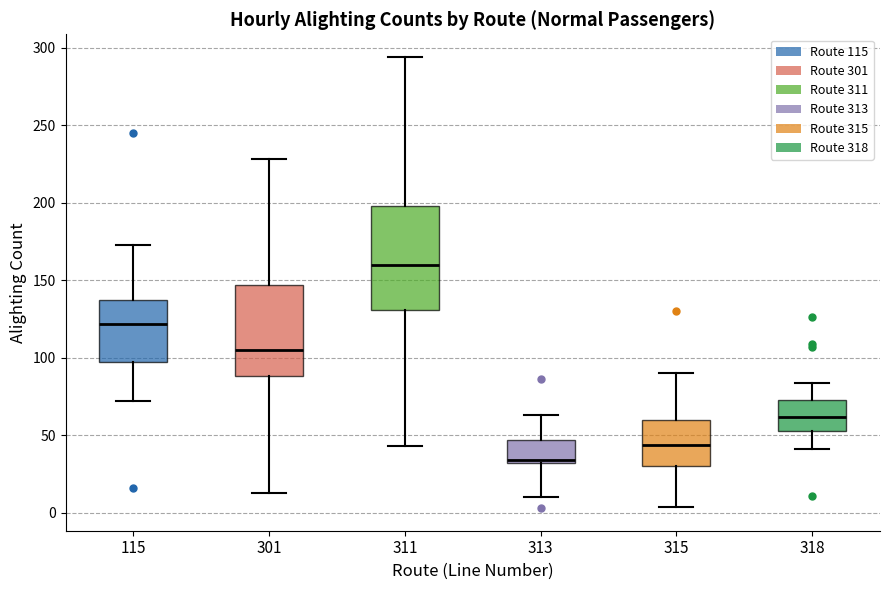

Reading left to right, read every box against the y-axis: the position of its median line, the range the box covers, and the ends of its whiskers. The values are not printed on the chart, so give them approximately, as read against the axis.

115: median 120, box 95 to 135, whiskers 70 to 175
301: median 105, box 90 to 145, whiskers 15 to 230
311: median 160, box 130 to 200, whiskers 45 to 295
313: median 35, box 30 to 45, whiskers 10 to 65
315: median 45, box 30 to 60, whiskers 5 to 90
318: median 60, box 55 to 75, whiskers 40 to 85